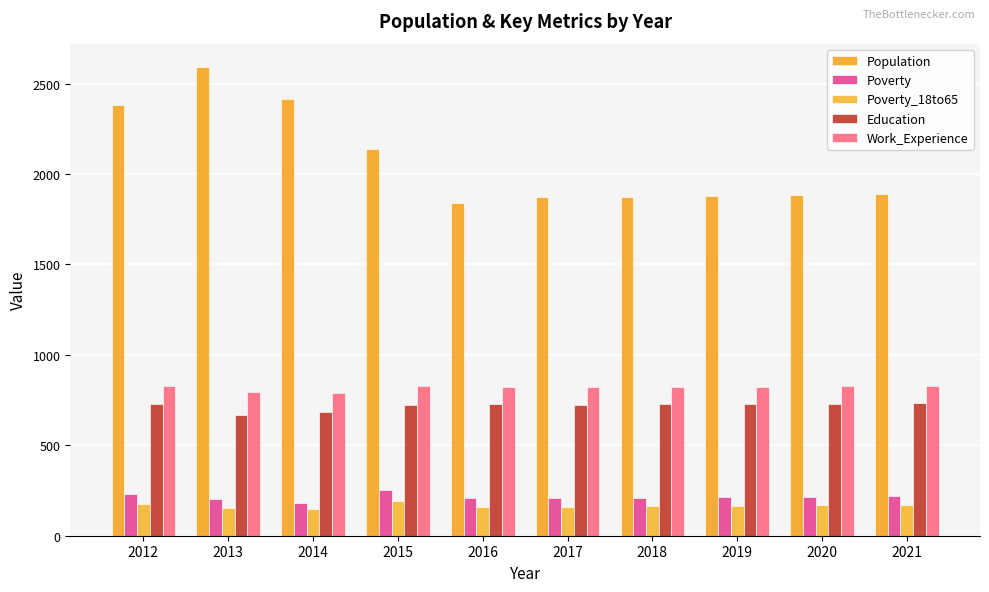

Which series changed the most between 2014 and 2018?

Population